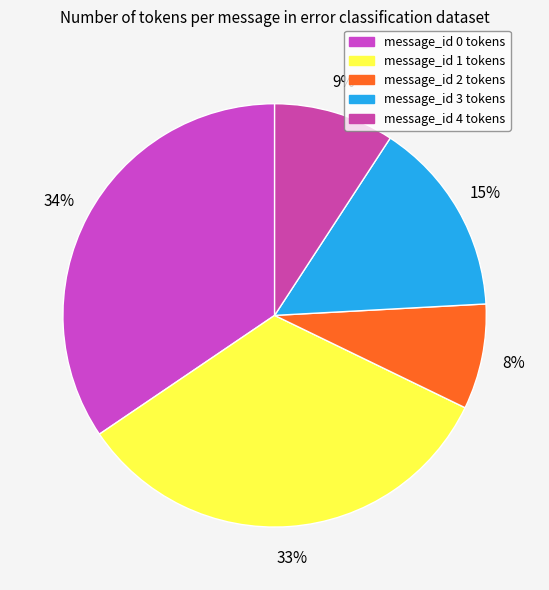

To the nearest percent, what is the difference between the largest and smallest slice percentages?

26%